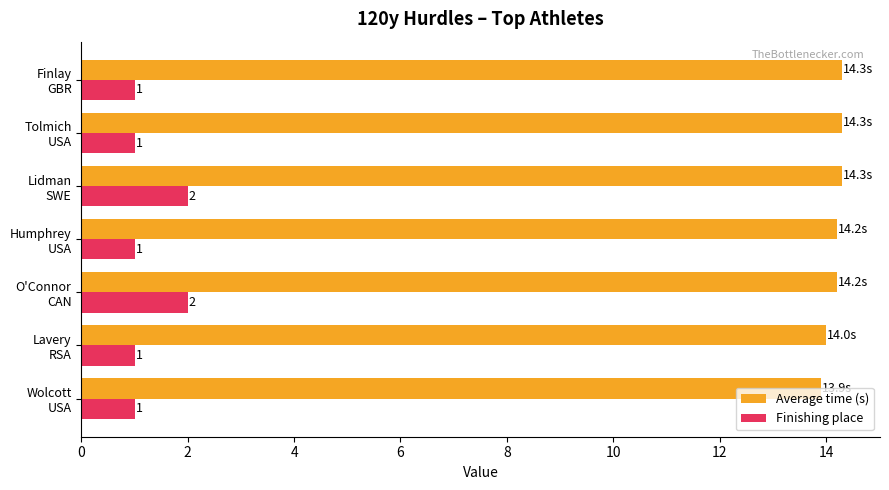

Which series has the widest spread of values?

Finishing place